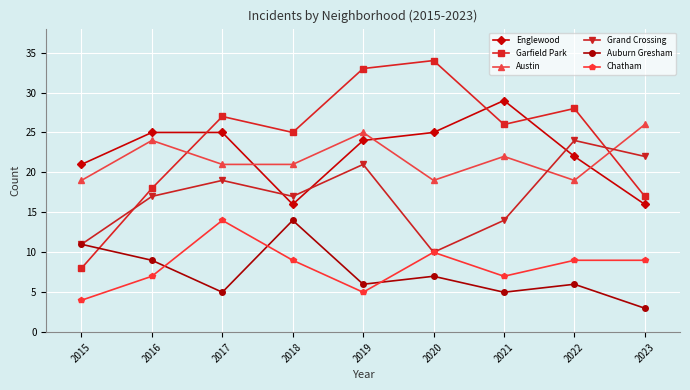

How many intersections are there between Englewood and Austin?

3